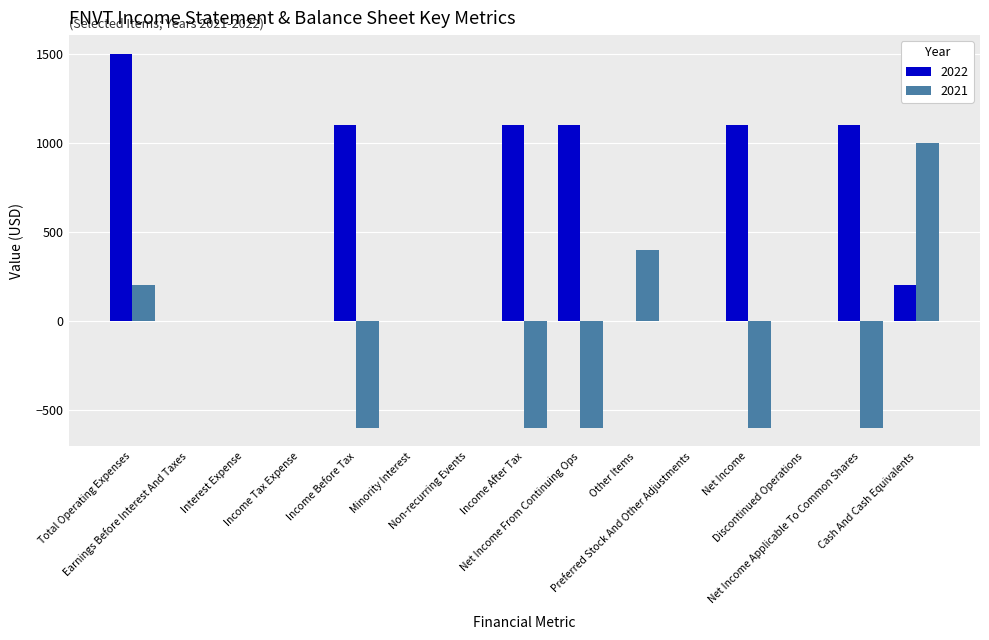

The value of 2021 at Earnings Before Interest And Taxes is 994. True or false?

False